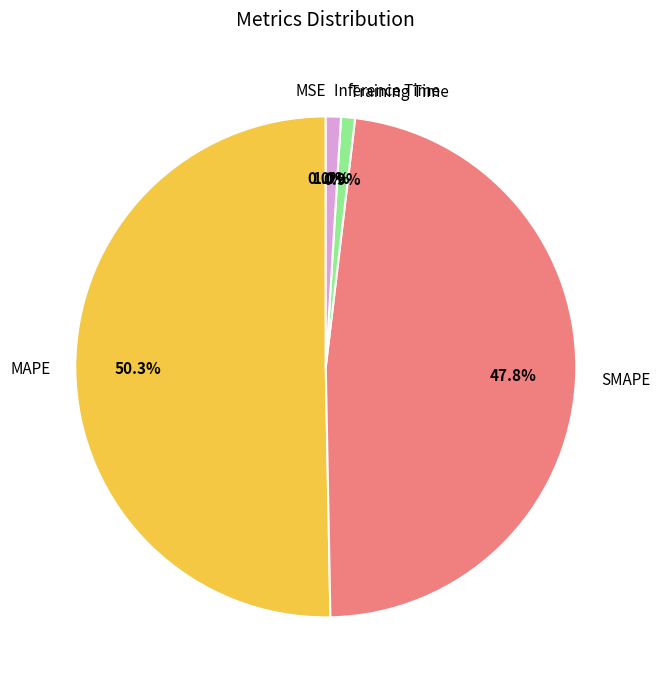

What is the majority slice?

MAPE